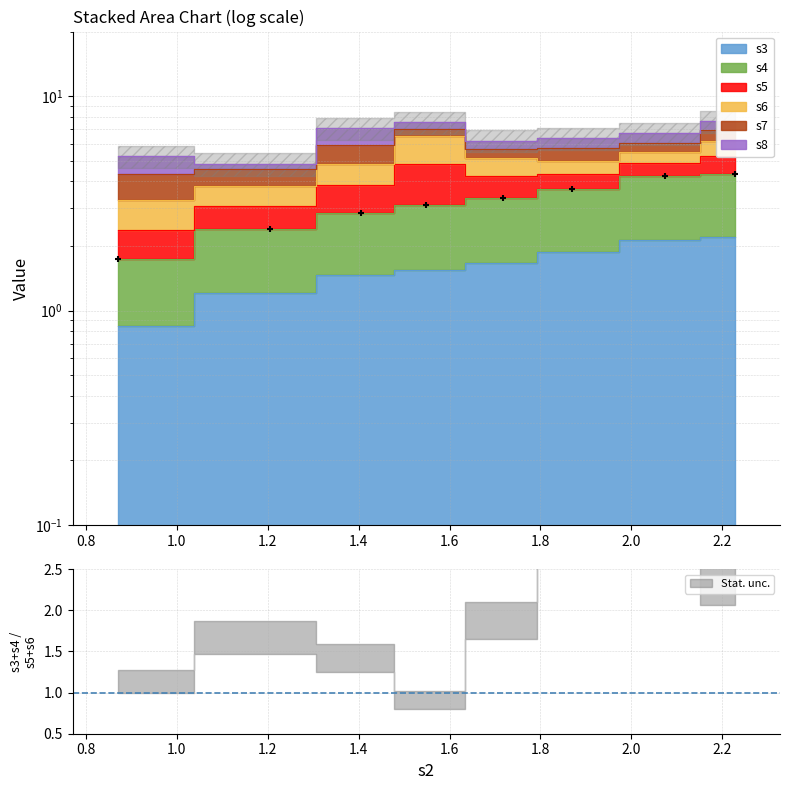

What is the difference between the maximum and second lowest values?

1.9